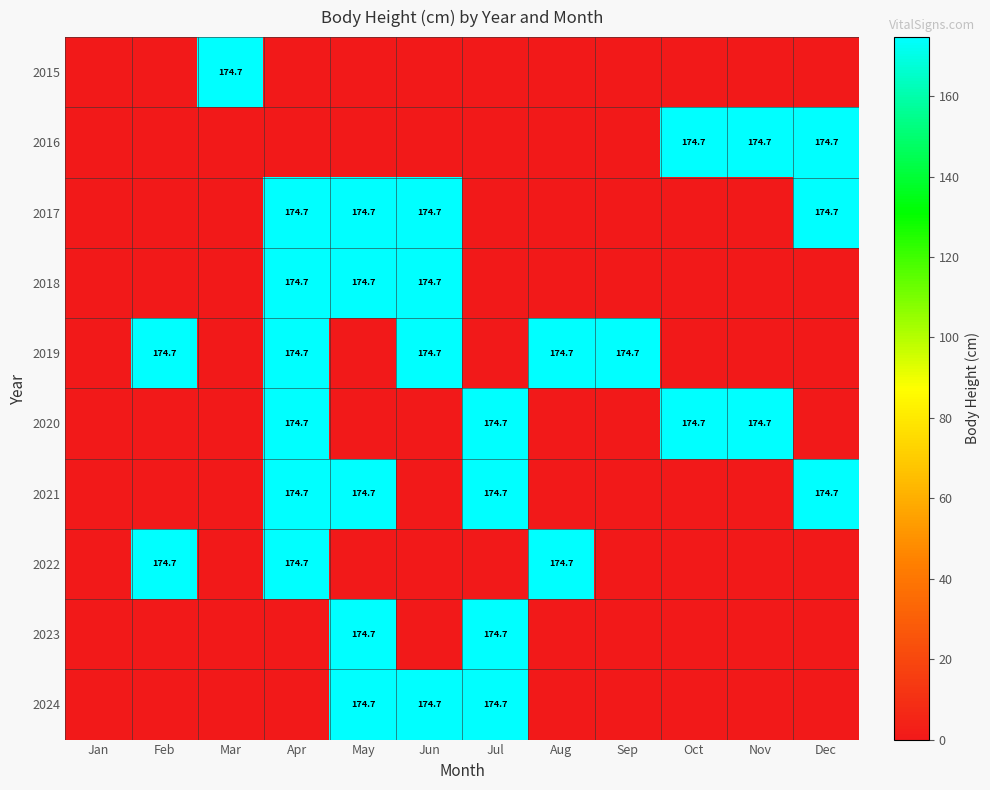

The value of 2019 at Sep is 282.0. True or false?

False